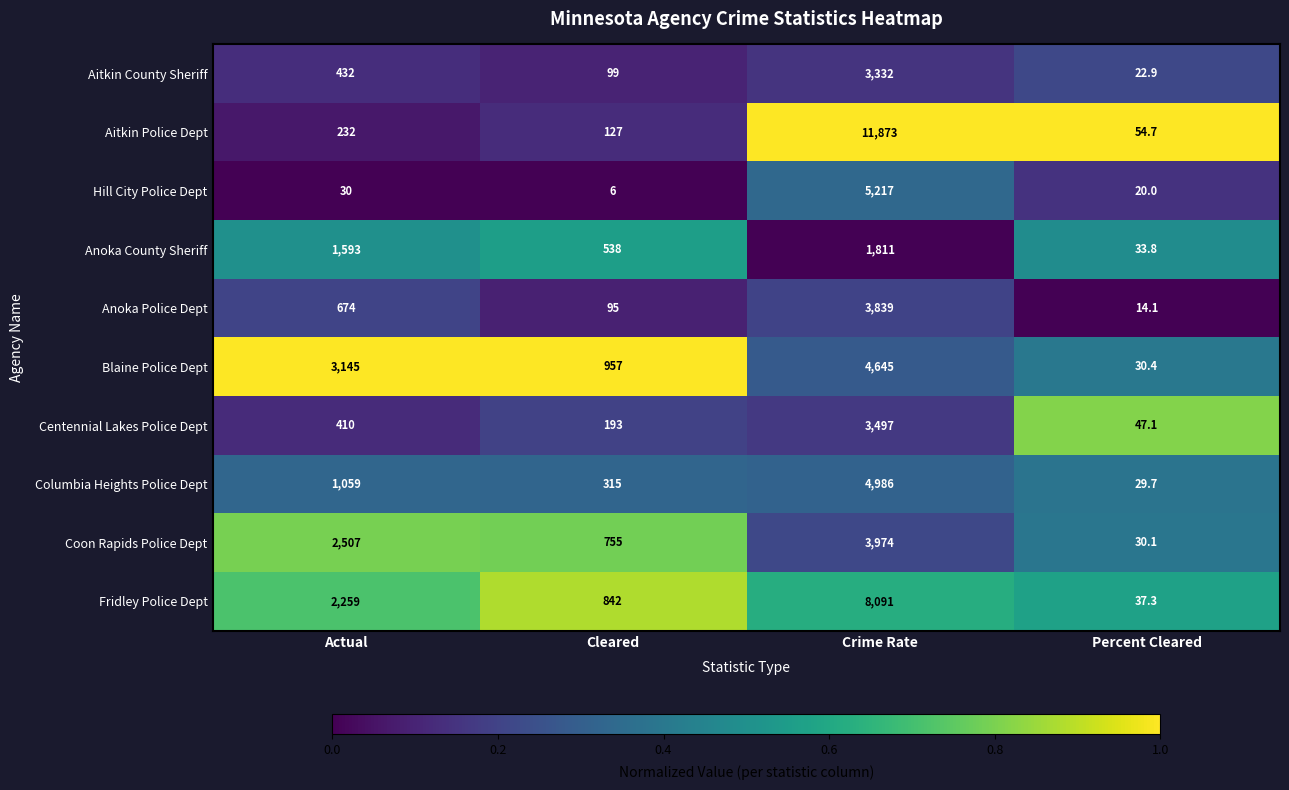

What is the total value across all series at Cleared?

3927.0